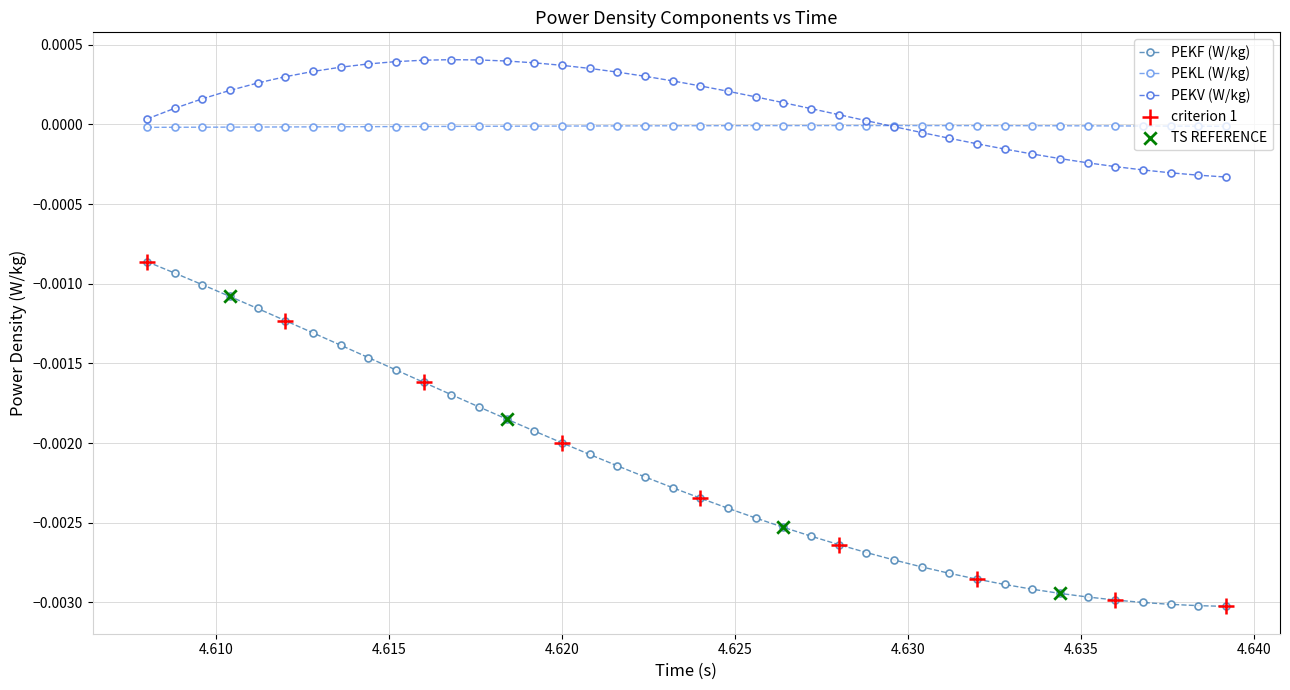

Which series has the widest spread of values?

PEKF (W/kg)